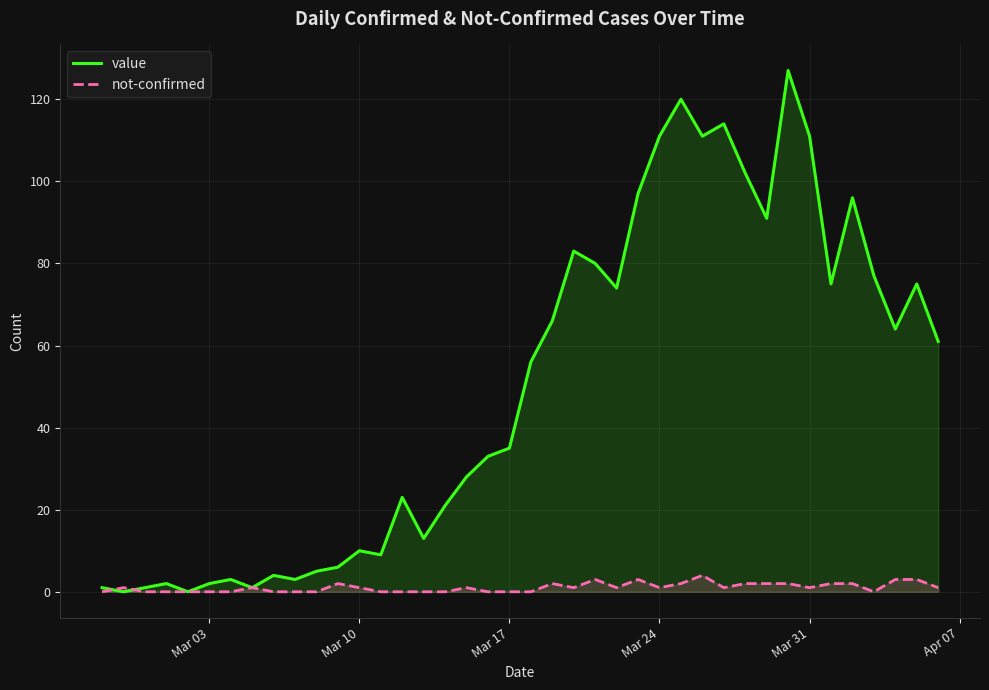

List the series in order of their peak value, lowest first.

not-confirmed, value